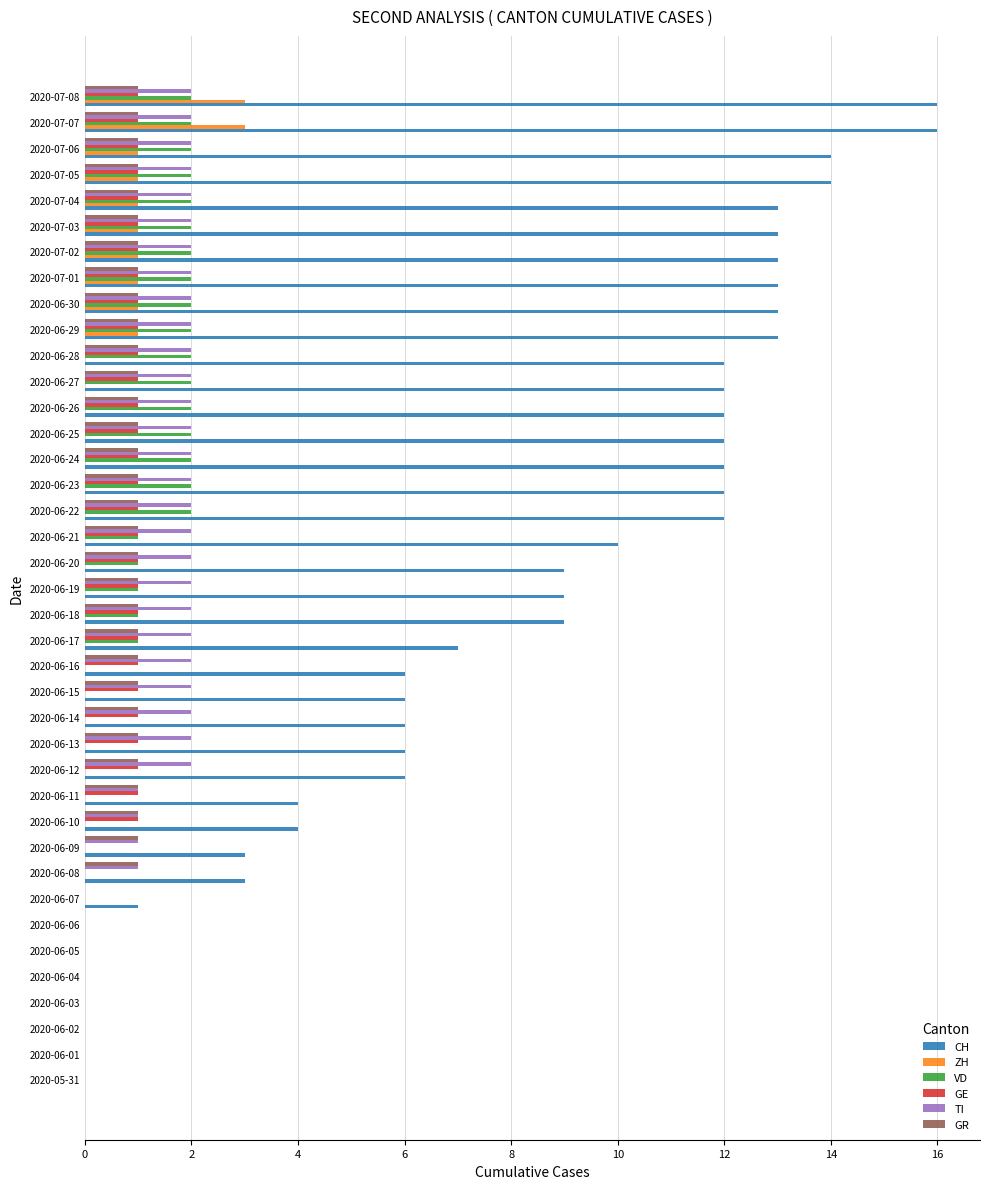

What is the total value across all series at 2020-06-10?

7